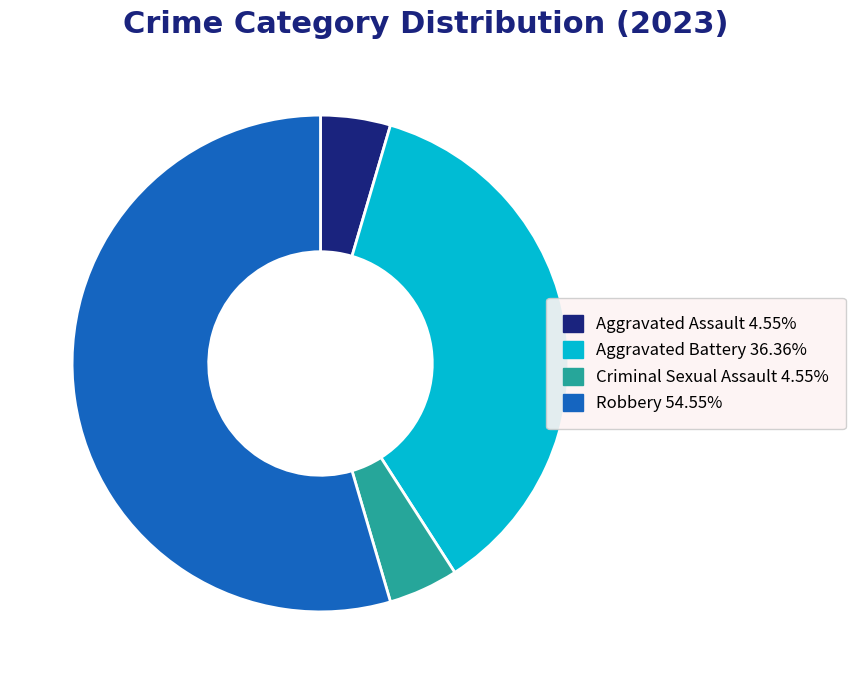

Which category has the biggest portion of the pie?

Robbery